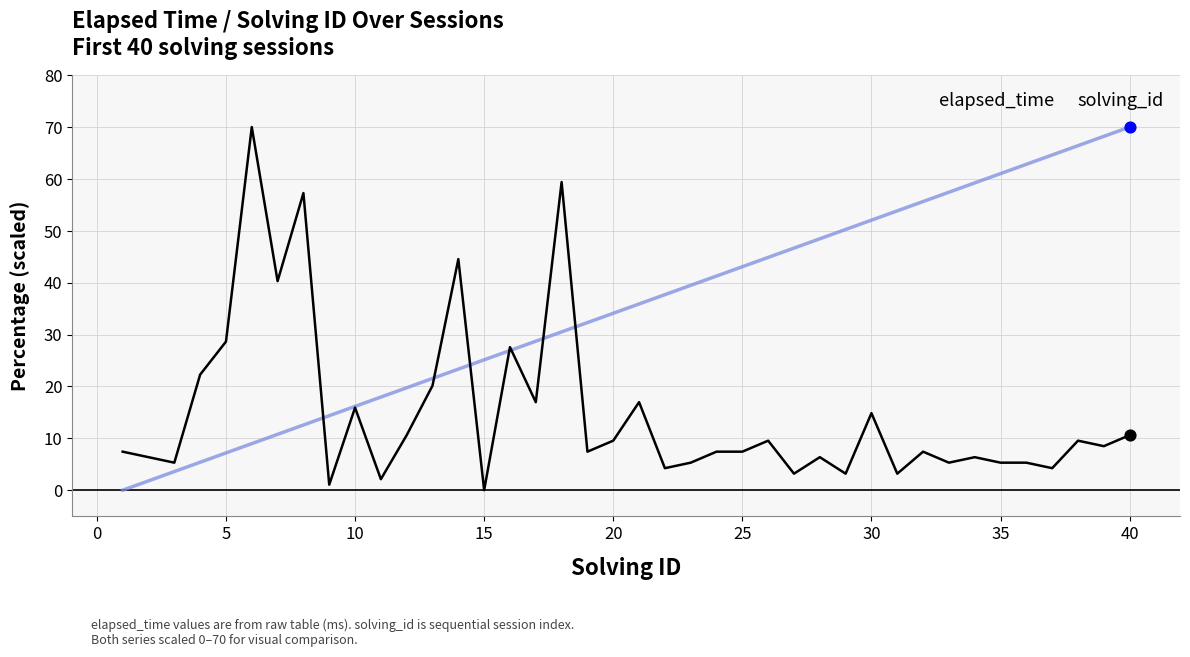

What is the maximum value shown in the chart?

70.0